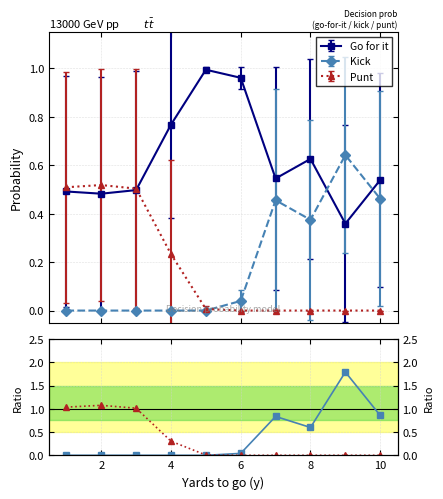

Which series changed the most between 6 and 7?

Kick / Go-for-it